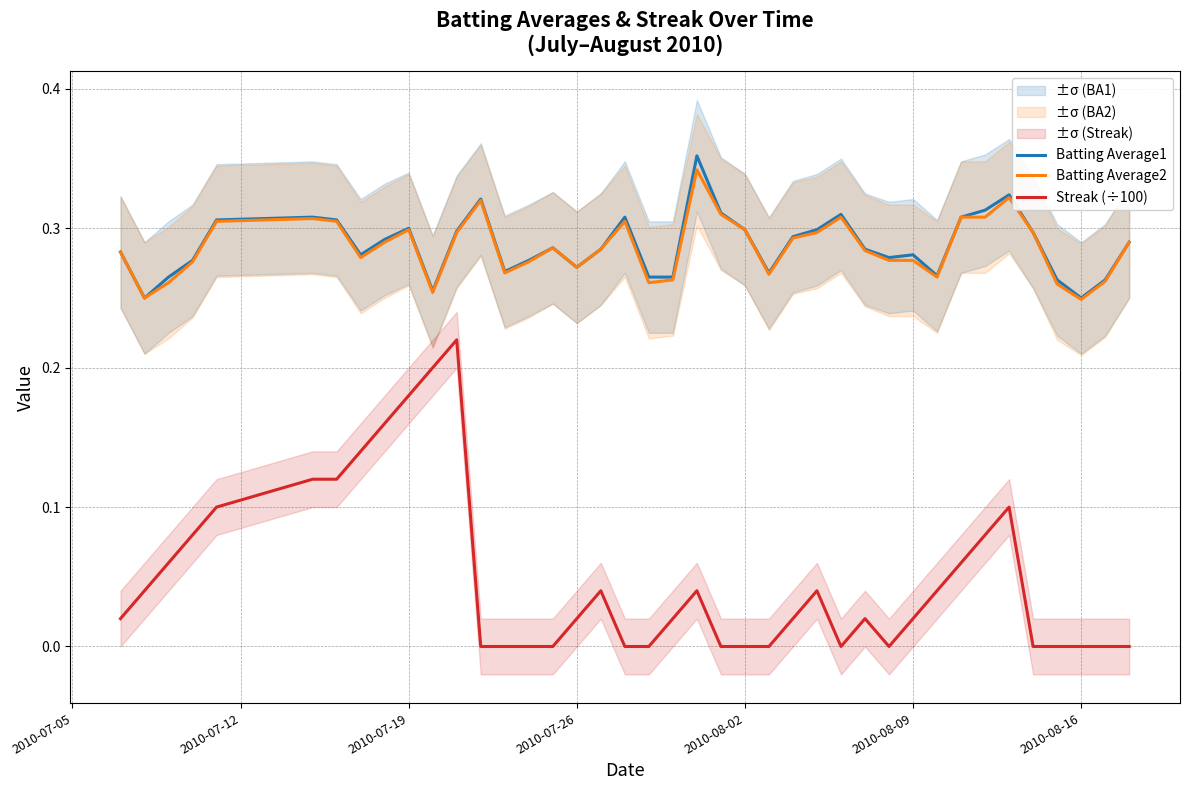

True or false: Streak (÷100) and Batting Average2 intersect in this chart.

False